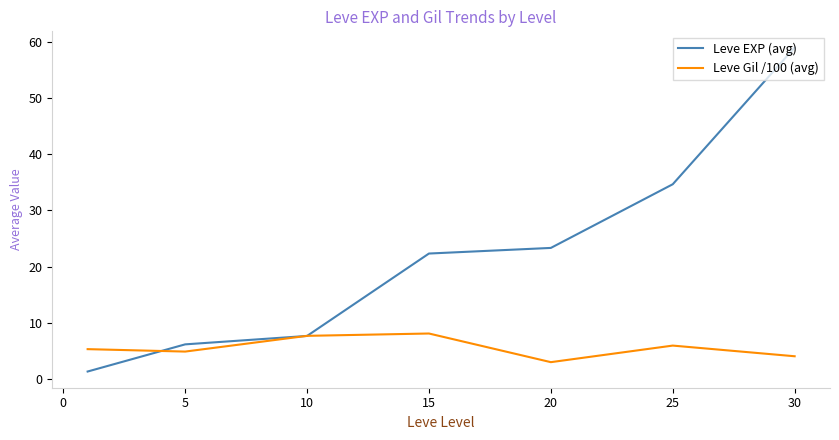

What is the difference between the maximum and minimum values in the Leve EXP (avg) series?

57.7